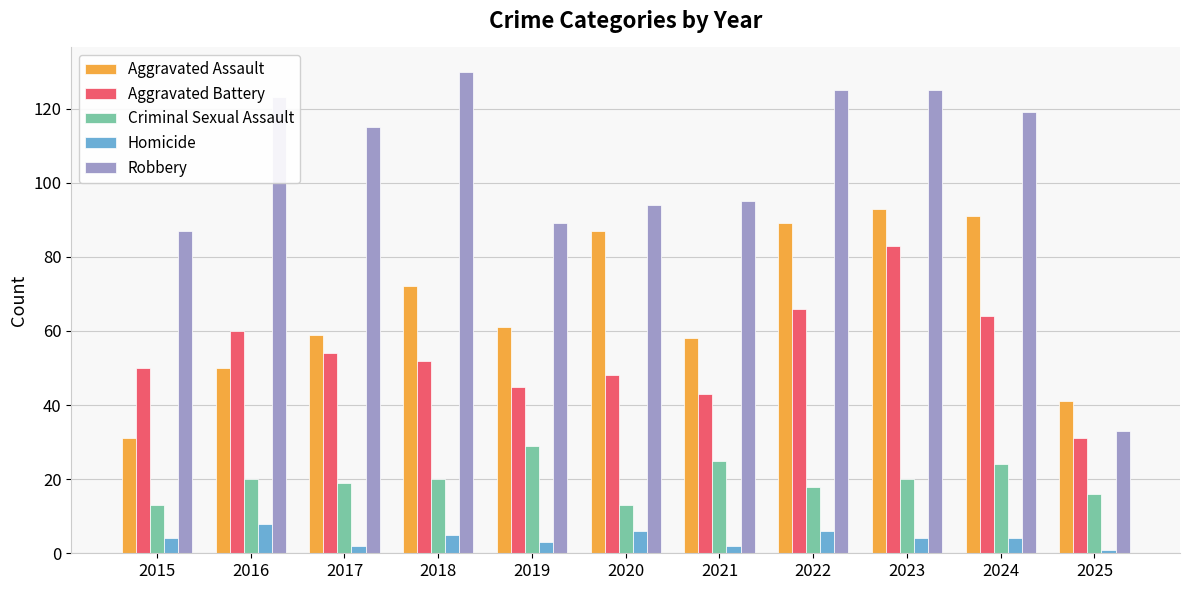

What is the value of the Aggravated Battery bar at the 7th from the left?

43